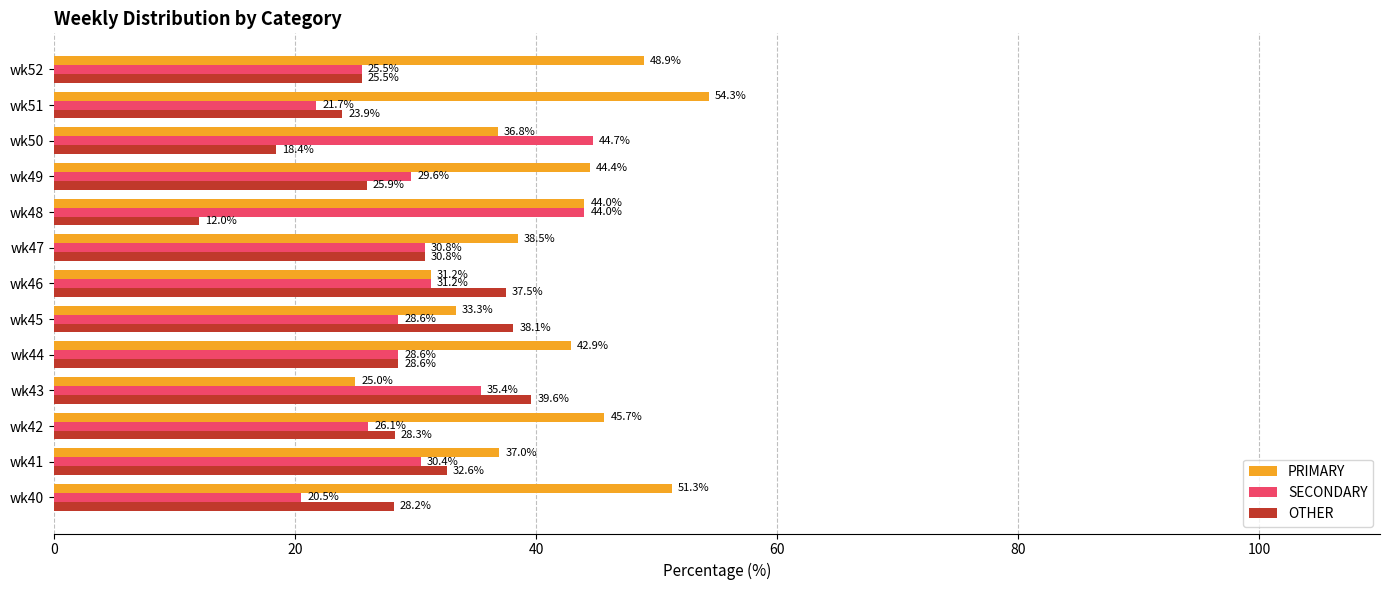

What is the difference between the maximum and minimum values in the SECONDARY series?

24.2